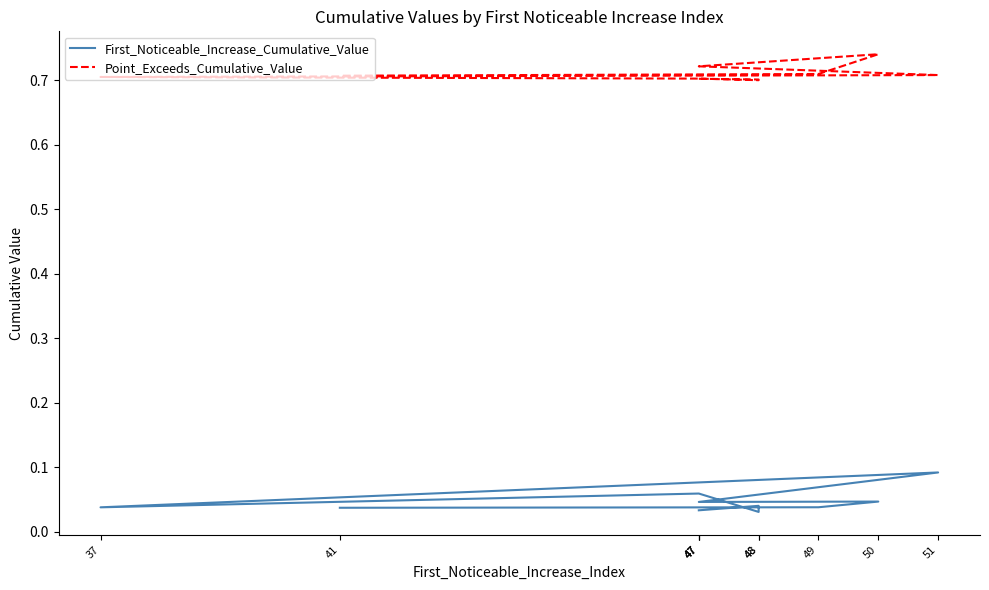

Reading left to right, transcribe all the data shown in this chart.

First_Noticeable_Increase_Cumulative_Value: 47=0.0	48=0.0	48=0.0	47=0.1	37=0.0	51=0.1	47=0.0	50=0.0	49=0.0	41=0.0
Point_Exceeds_Cumulative_Value: 47=0.7	48=0.7	48=0.7	47=0.7	37=0.7	51=0.7	47=0.7	50=0.7	49=0.7	41=0.7